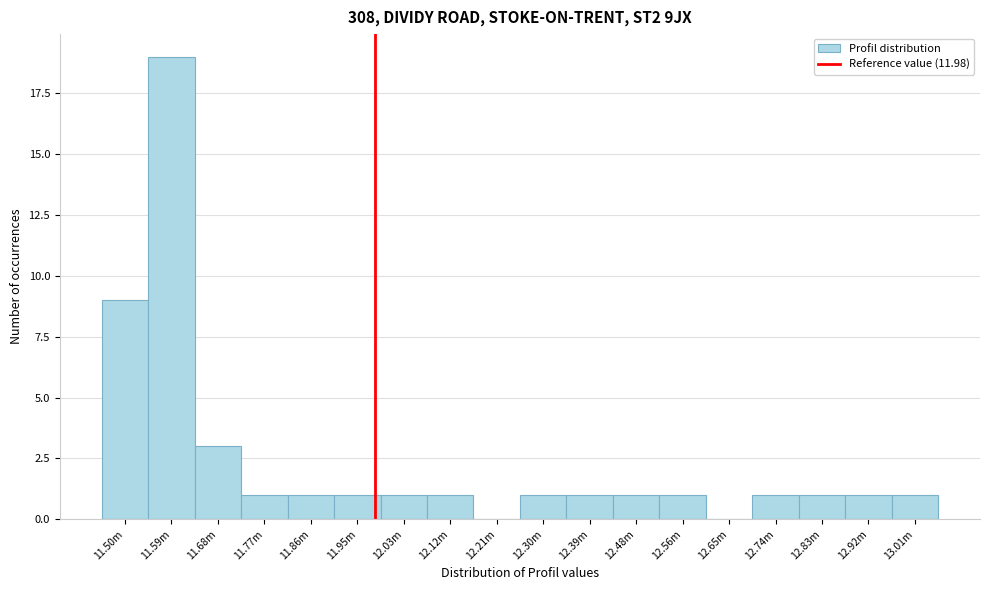

Reading left to right, extract all data points from this chart.

11.50m=9	11.59m=19	11.68m=3	11.77m=1	11.86m=1	11.95m=1	12.03m=1	12.12m=1	12.21m=0	12.30m=1	12.39m=1	12.48m=1	12.56m=1	12.65m=0	12.74m=1	12.83m=1	12.92m=1	13.01m=1